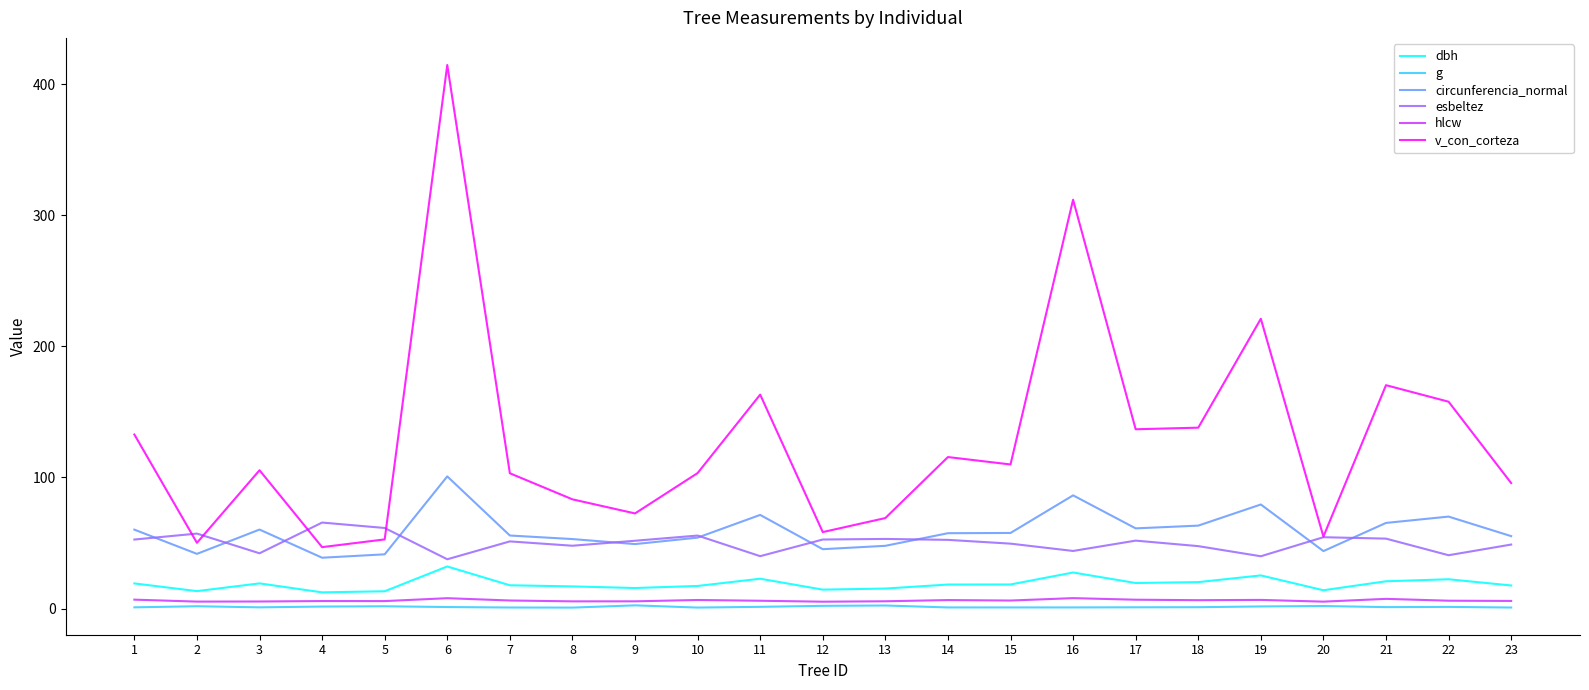

True or false: hlcw and circunferencia_normal cross at least once.

False